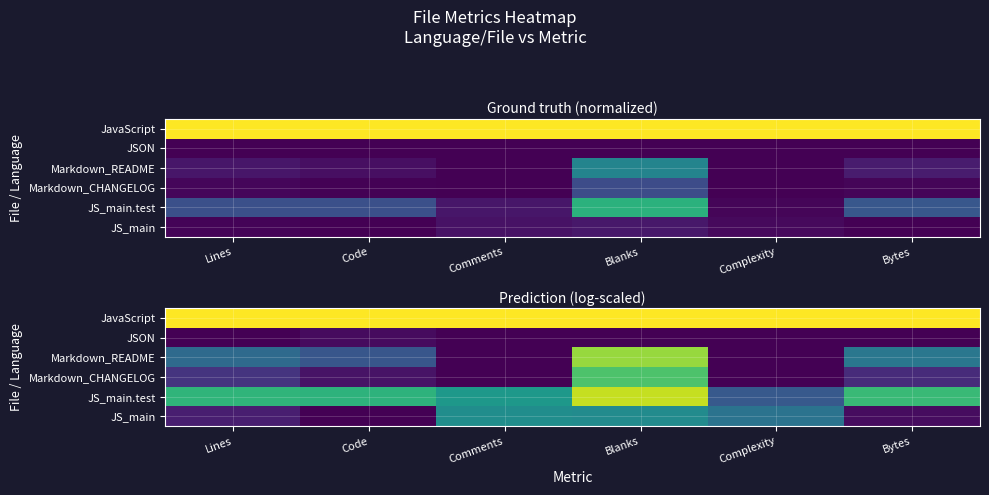

What is the approximate value of JavaScript at Code?

1.0